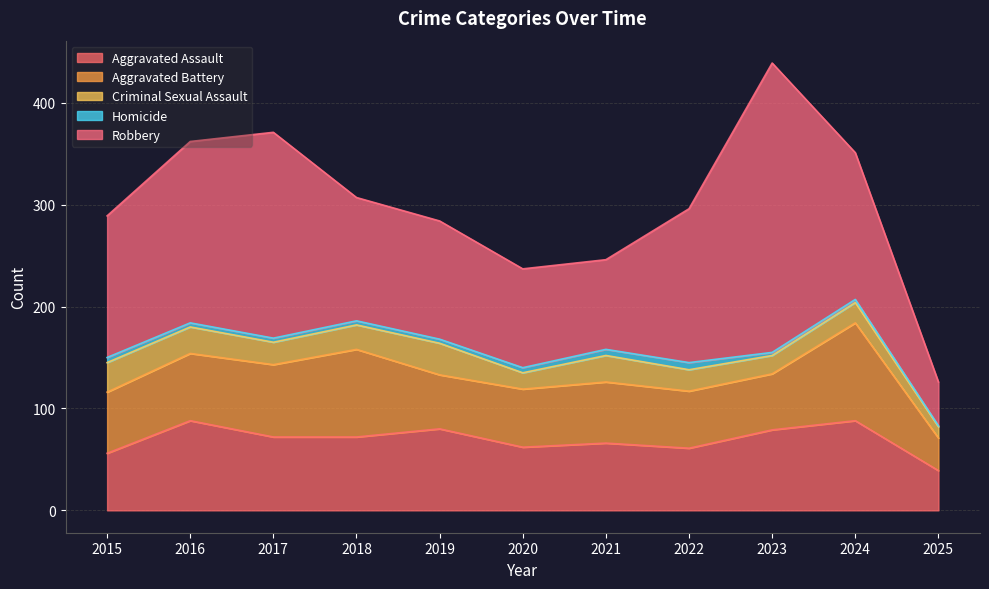

Where is the first local maximum for Aggravated Battery?

2018